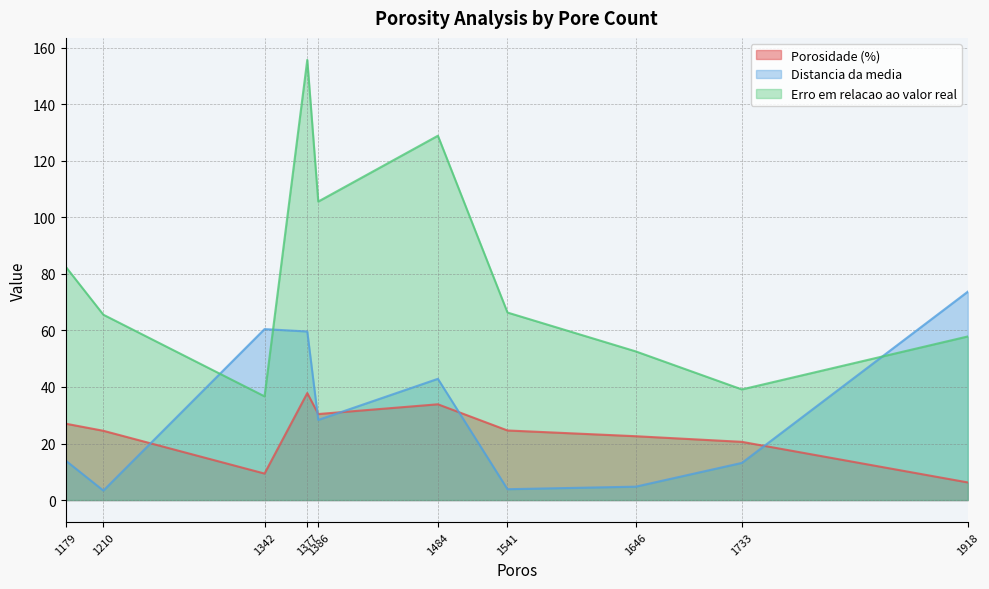

Reading right to left, what are all the values shown in this chart?

Porosidade (%): 3271i10=27.0	3271i09=22.6	3271i08=33.9	3271i07=30.4	3271i06=37.8	3271i05=24.6	3271i04=9.4	3271i03=20.6	3271i02=6.2	3271i01=24.5
Distancia da media: 3271i10=14.0	3271i09=4.7	3271i08=42.9	3271i07=28.3	3271i06=59.6	3271i05=3.8	3271i04=60.5	3271i03=13.1	3271i02=73.7	3271i01=3.4
Erro em relacao ao valor real: 3271i10=82.6	3271i09=52.6	3271i08=128.9	3271i07=105.6	3271i06=155.7	3271i05=66.3	3271i04=36.7	3271i03=39.1	3271i02=57.9	3271i01=65.6